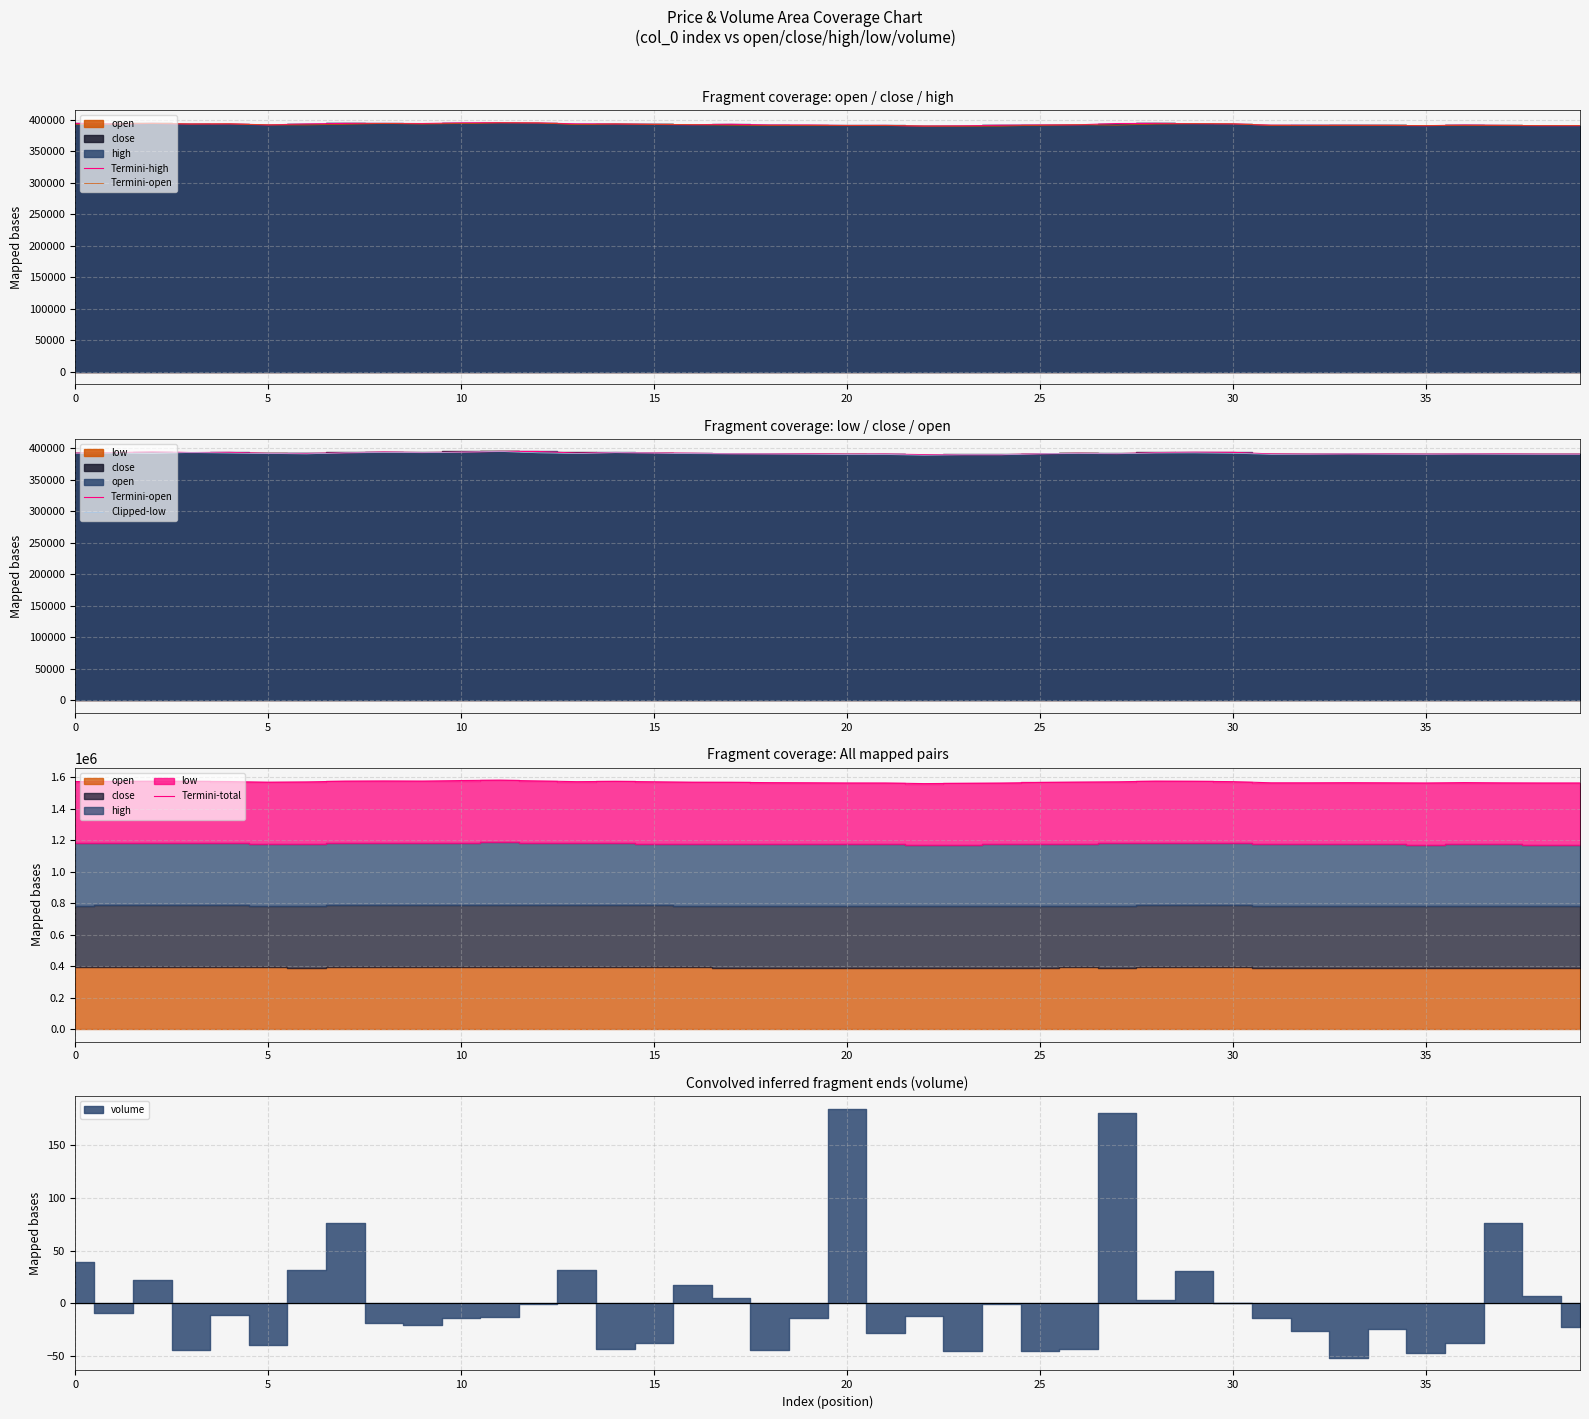

What is the highest value of the Termini-total series?

1580200